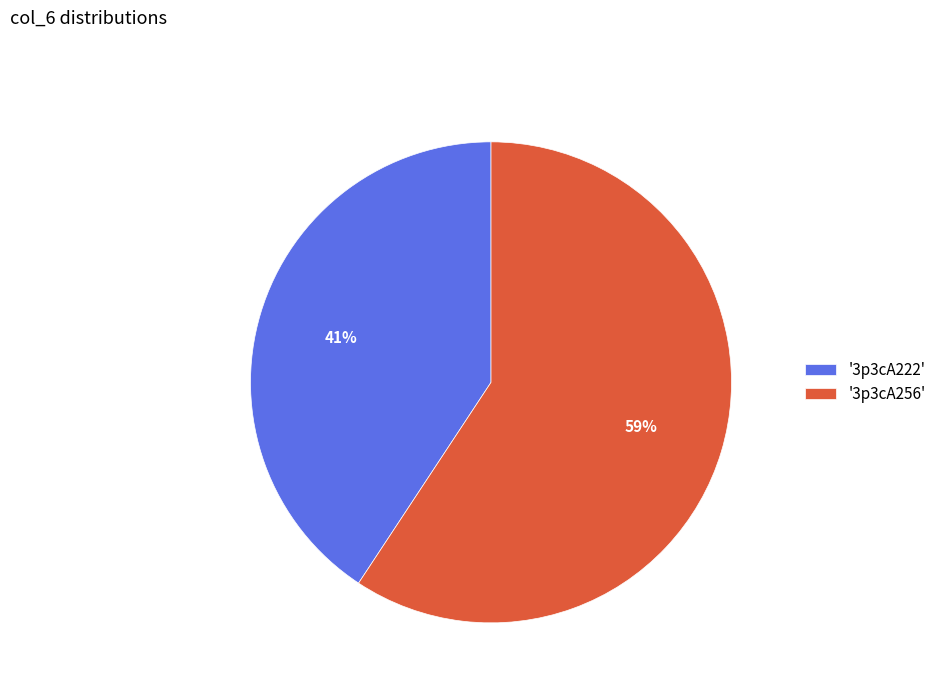

Is the sum of '3p3cA256' and '3p3cA222' greater than half?

Yes